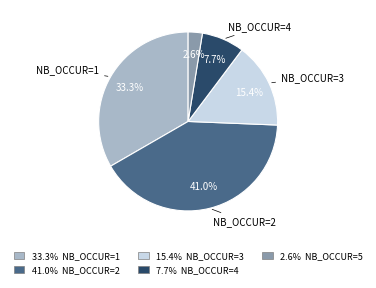

Does any single category account for the majority?

No